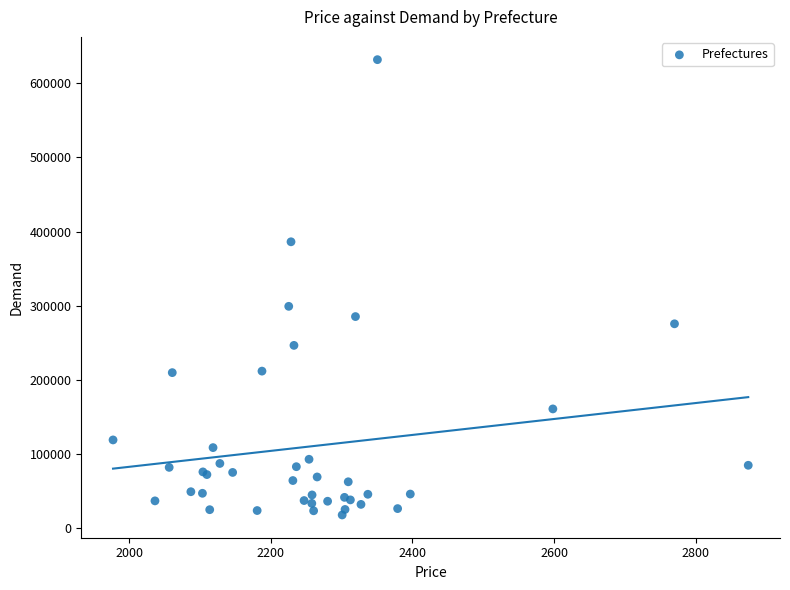

What Y value in the scatter plot is closest to 324782?

299119.0